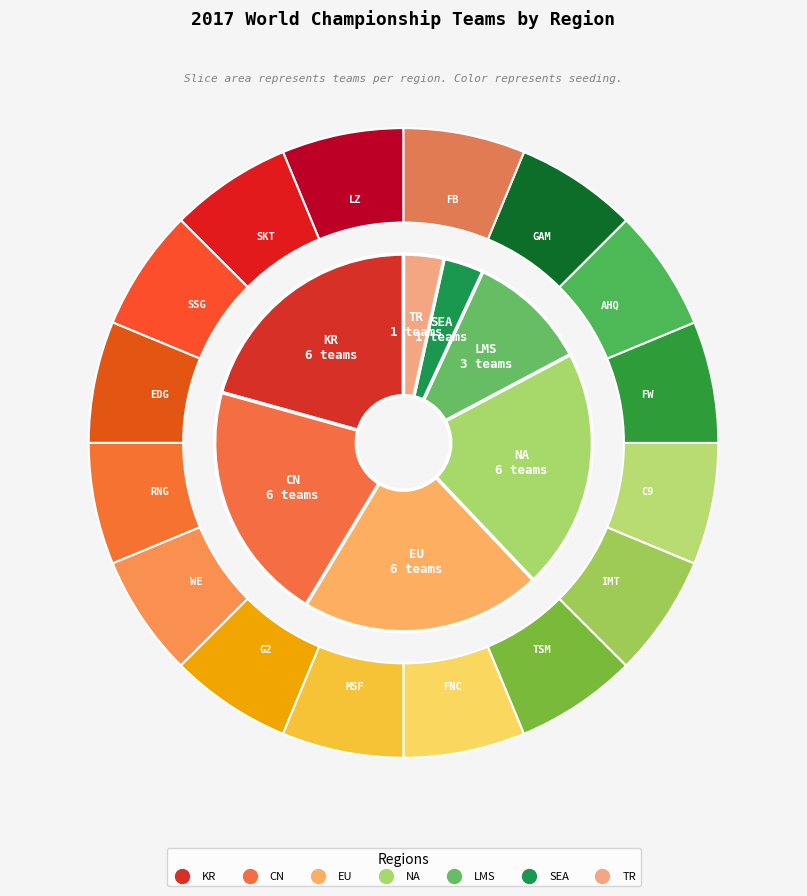

What portion of the pie excludes SEA?

96.6%